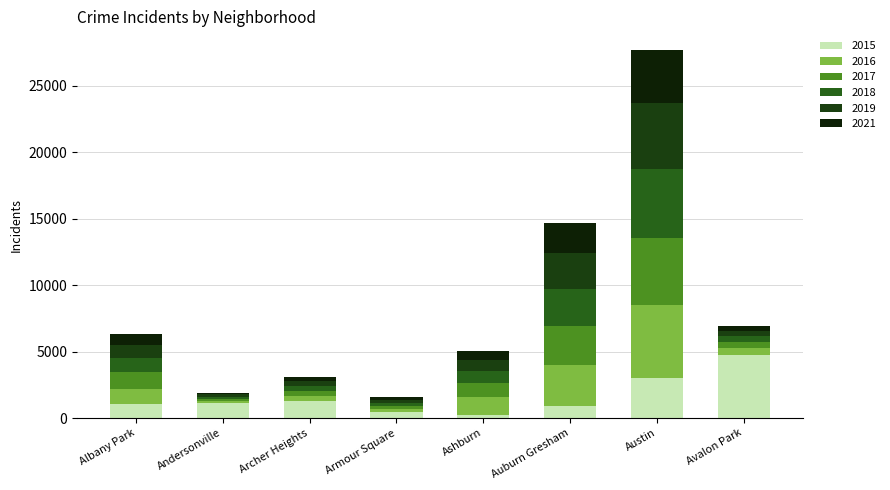

How many series are shown in this chart?

6